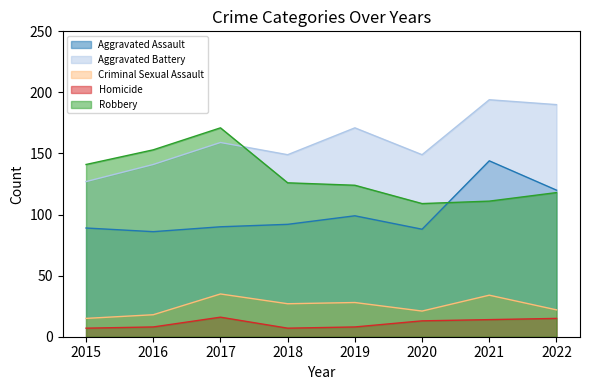

What is the sum of the Homicide values at 2022 and 2017?

31